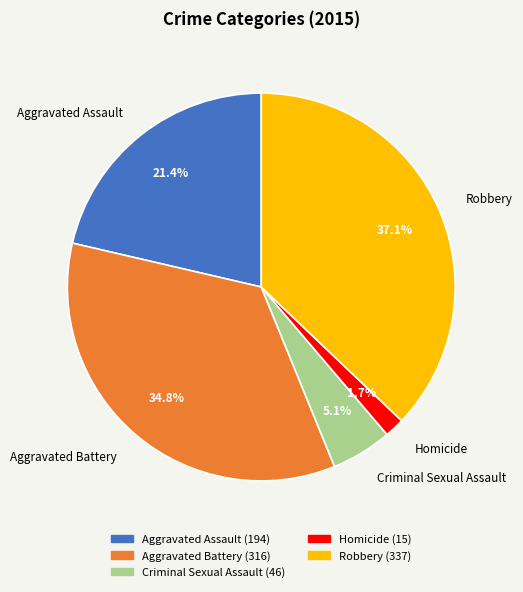

How much of the chart is everything except Robbery?

62.9%